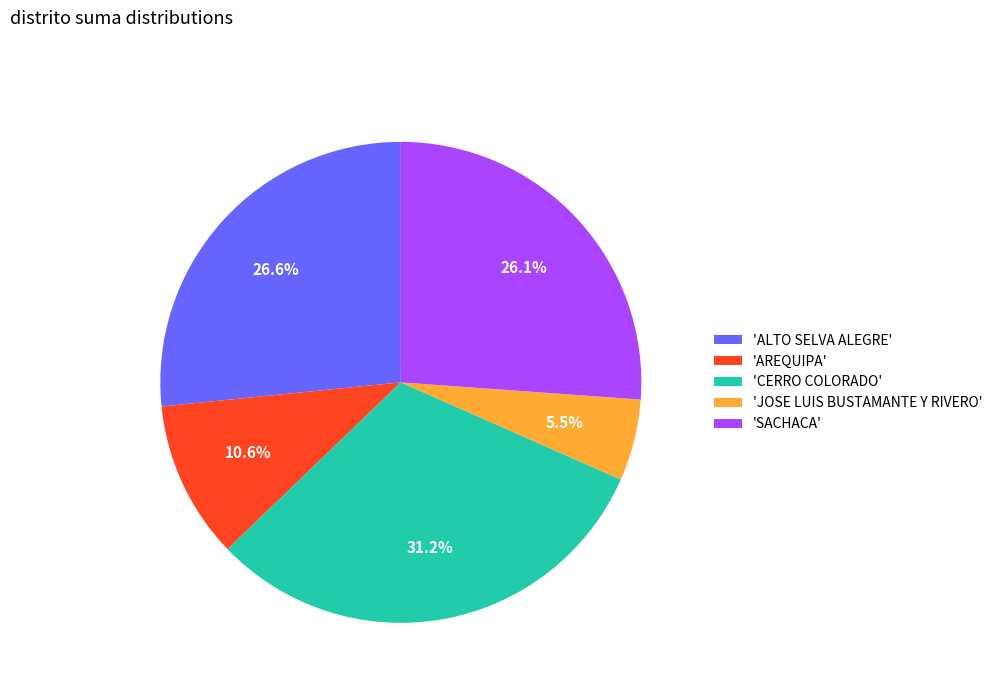

To the nearest percent, what is the difference between the largest and smallest slice percentages?

26%